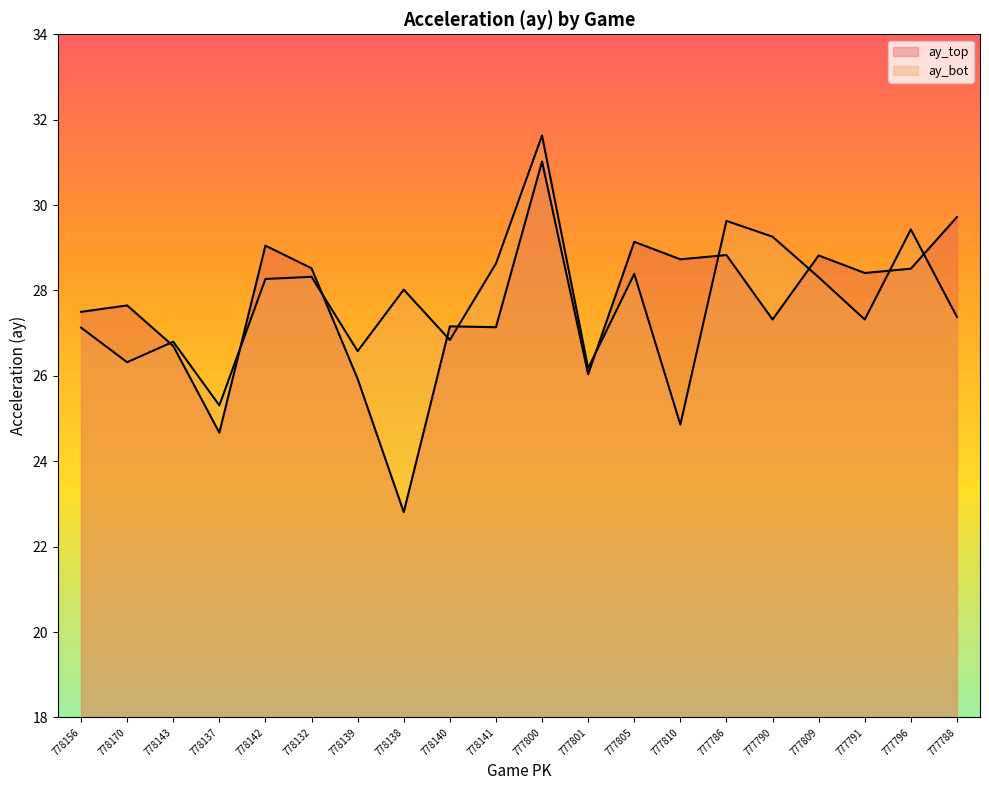

Reading right to left, what are all the values shown in this chart?

ay_top: 777788=29.7	777796=28.5	777791=28.4	777809=28.8	777790=27.3	777786=28.8	777810=28.7	777805=29.1	777801=26.0	777800=31.0	778141=27.1	778140=27.2	778138=22.8	778139=25.9	778132=28.5	778142=29.1	778137=24.7	778143=26.7	778170=27.6	778156=27.5
ay_bot: 777788=27.4	777796=29.4	777791=27.3	777809=28.3	777790=29.3	777786=29.6	777810=24.9	777805=28.4	777801=26.2	777800=31.6	778141=28.6	778140=26.8	778138=28.0	778139=26.6	778132=28.3	778142=28.3	778137=25.3	778143=26.8	778170=26.3	778156=27.1